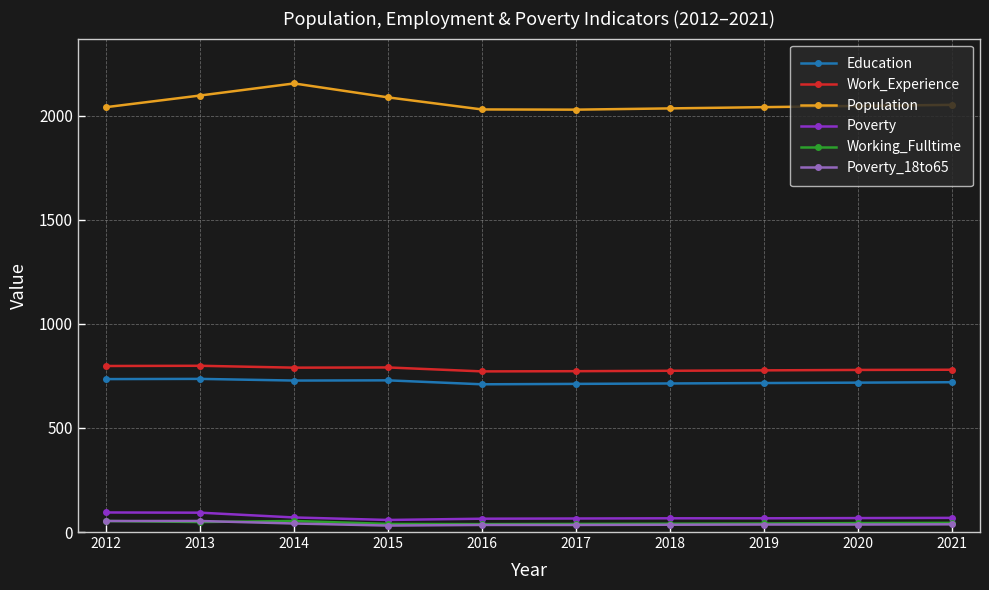

Does the chart have visible grid lines?

Yes